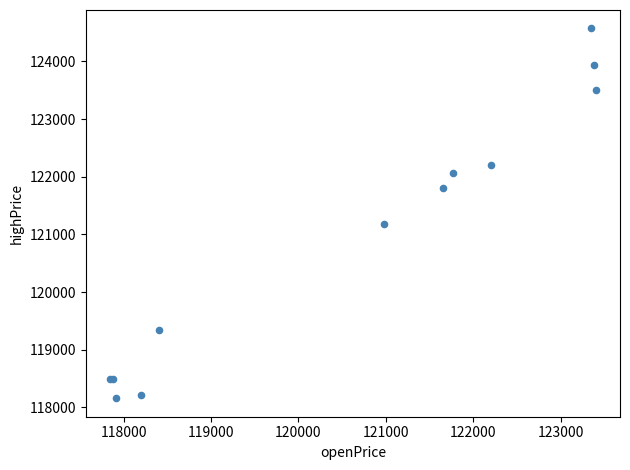

What Y value in the scatter plot is closest to 121364?

121173.0